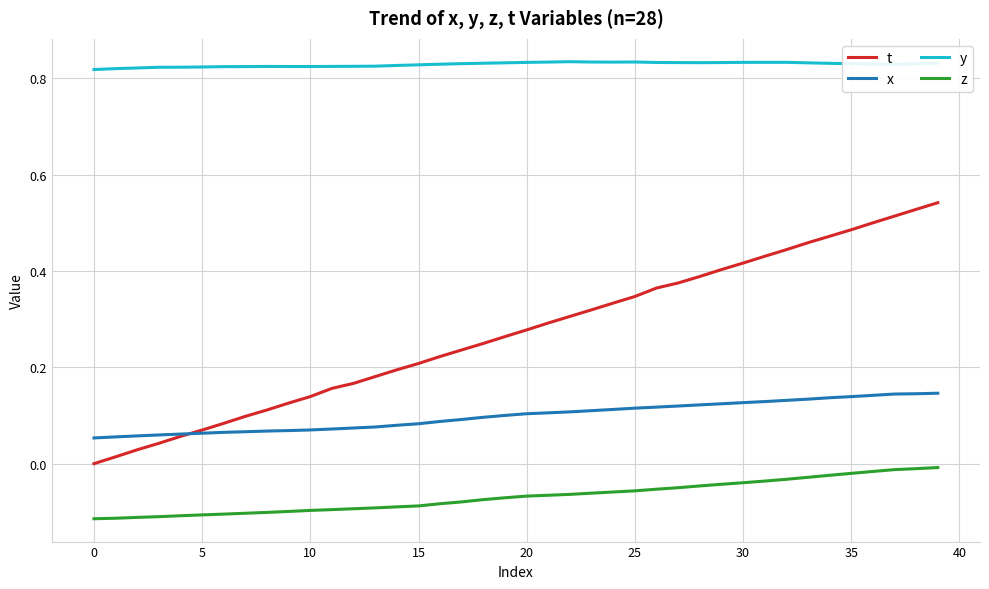

True or false: z and t cross at least once.

False